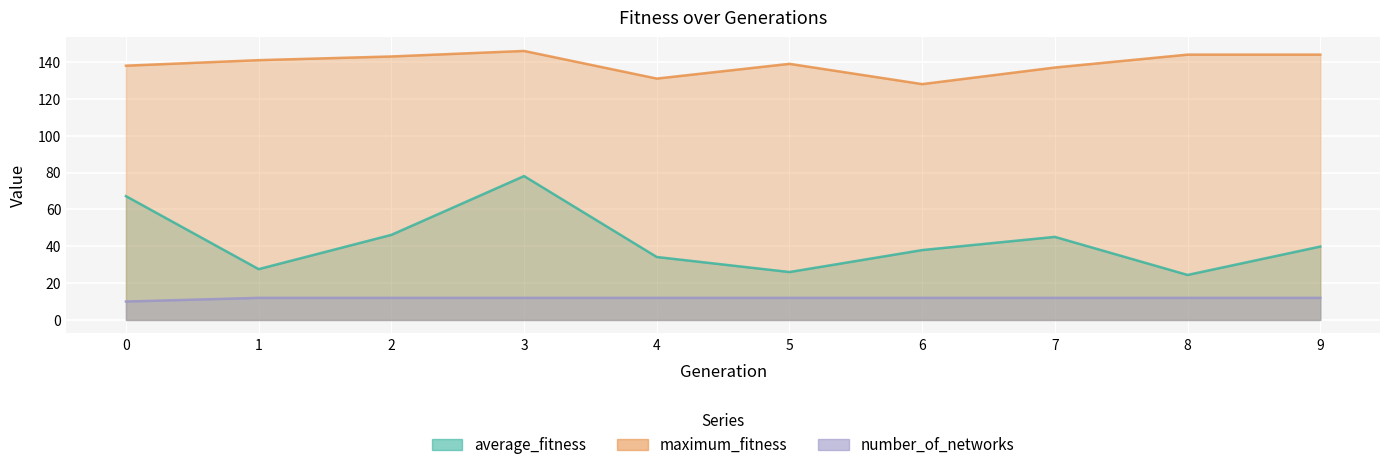

Which series has the largest range (max minus min)?

average_fitness